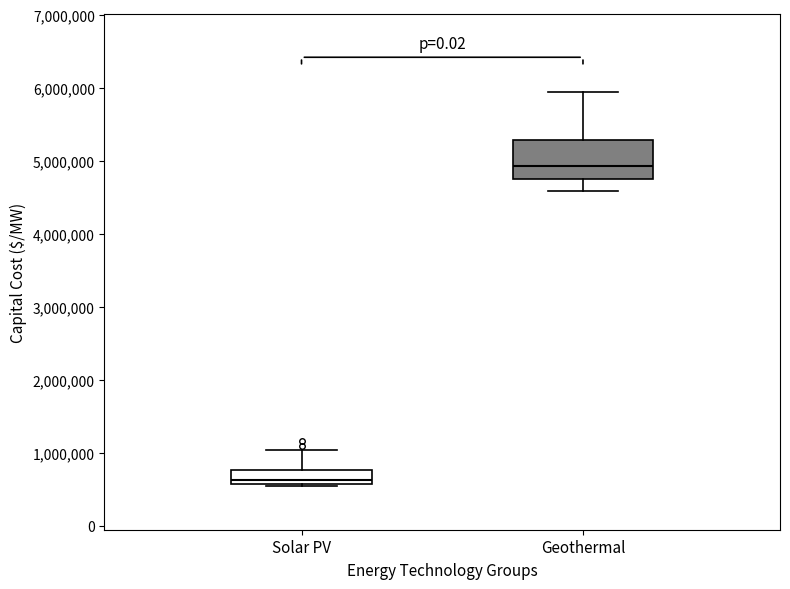

Reading left to right, read every box against the y-axis: the position of its median line, the range the box covers, and the ends of its whiskers. The values are not printed on the chart, so give them approximately, as read against the axis.

Solar PV: median 600000 (just above the box's lower edge), box 600000 to 800000, whiskers 500000 to 1000000
Geothermal: median 4900000, box 4800000 to 5300000, whiskers 4600000 to 5900000